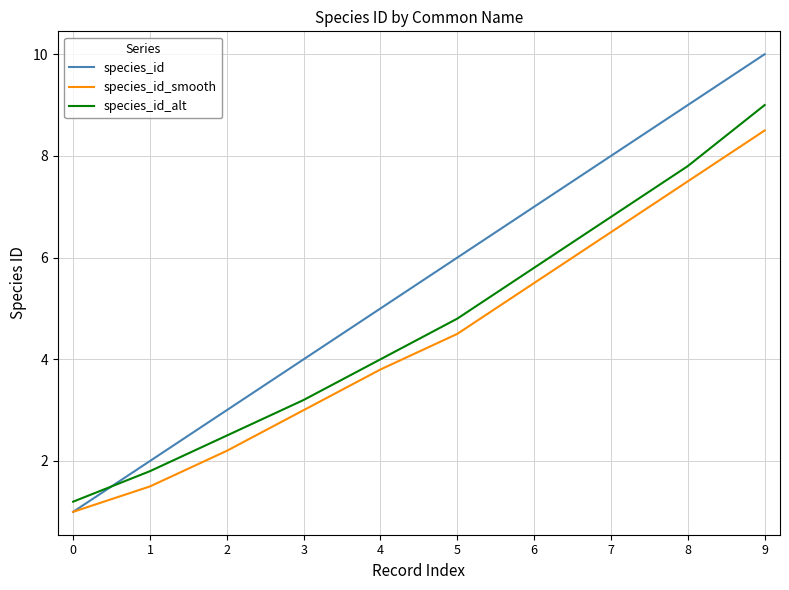

Which series has the largest range (max minus min)?

species_id